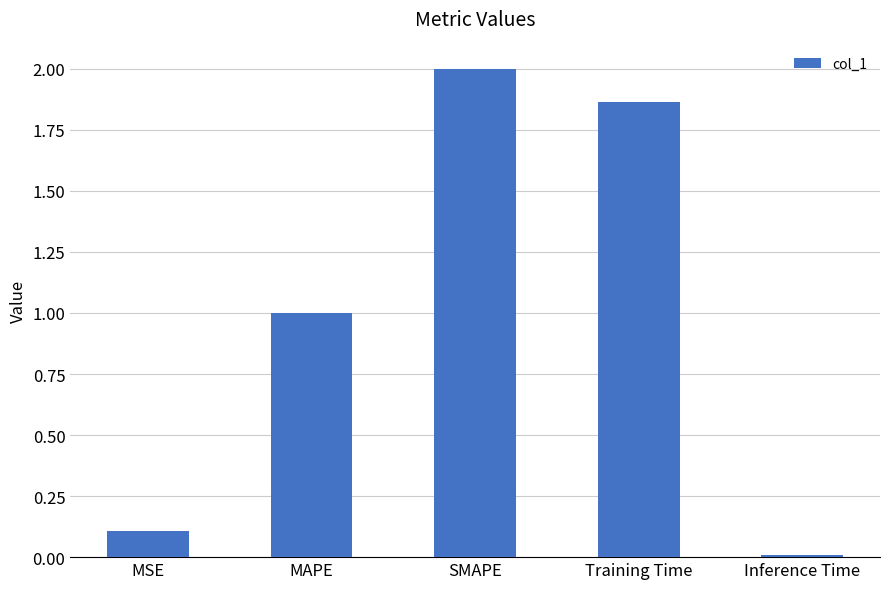

Which has a higher value, MSE or Training Time?

Training Time